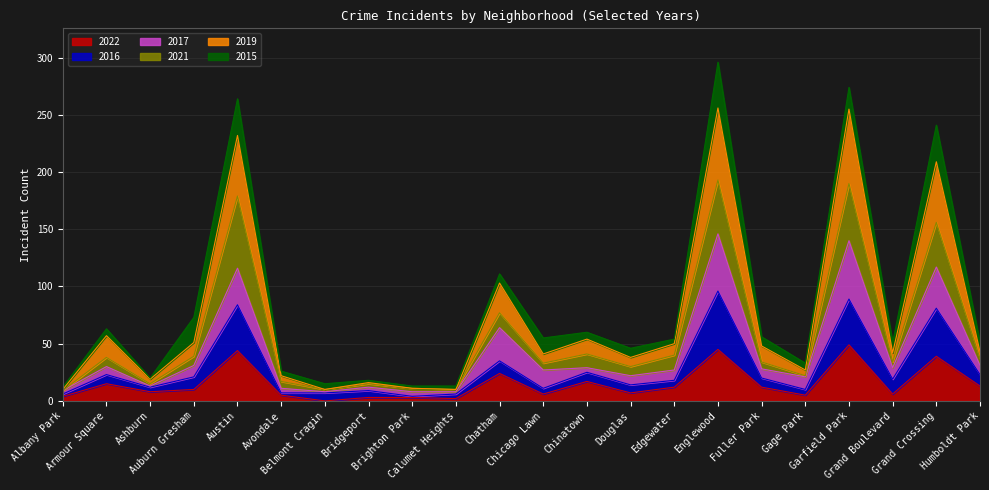

What is the maximum value for 2022?

49